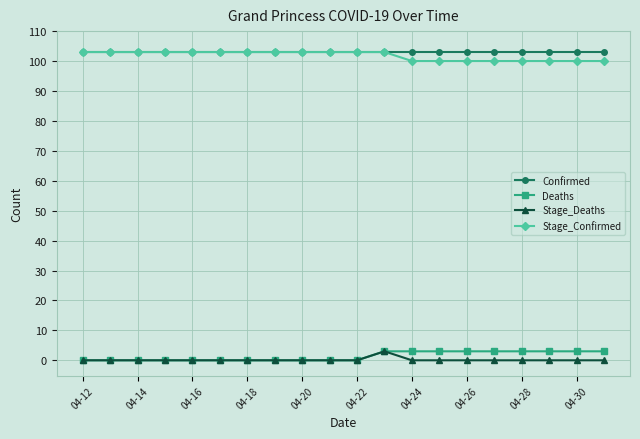

What is the highest value of the Stage_Deaths series?

3